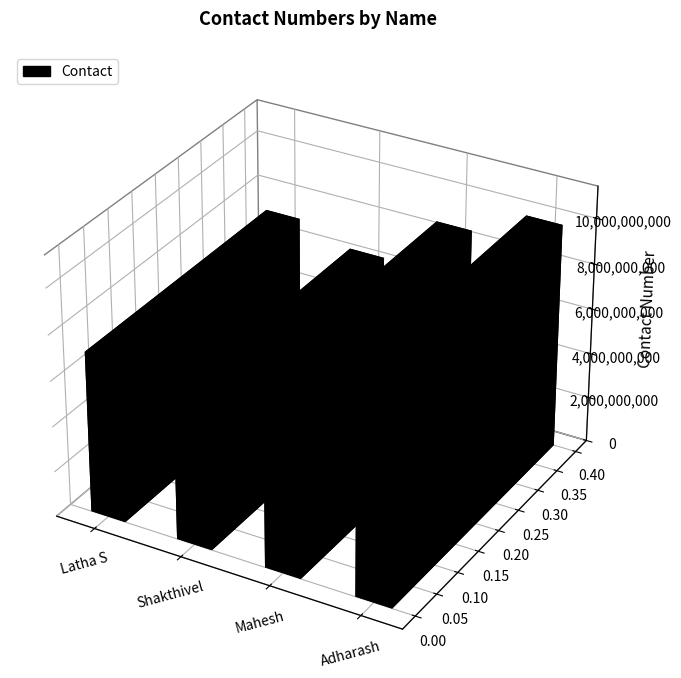

What is the value of the 1st bar from the left?

7090887337